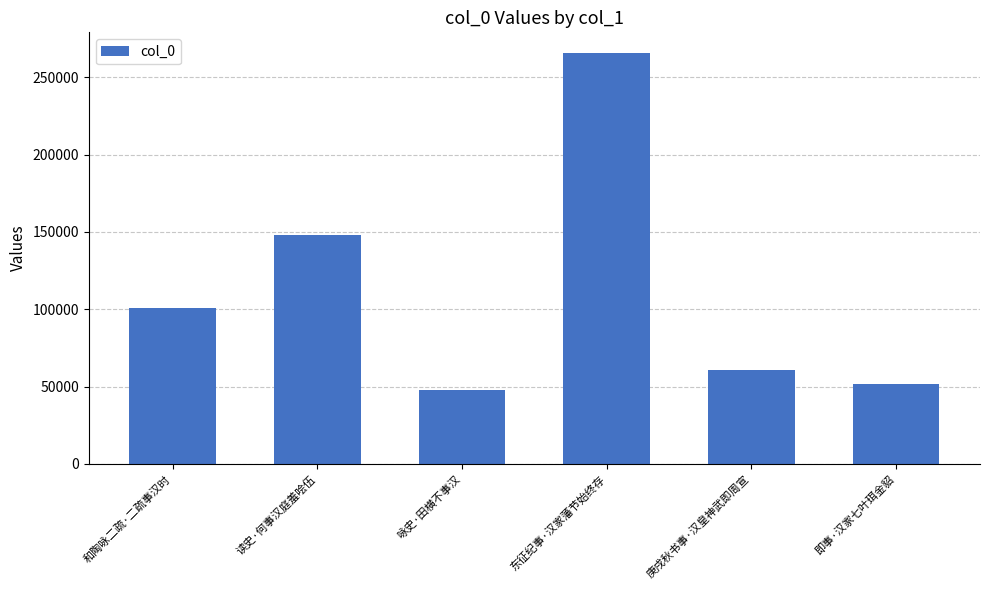

Between 庚戌秋书事·汉皇神武即周宣 and 读史·何事汉庭羞哙伍, which is larger?

读史·何事汉庭羞哙伍